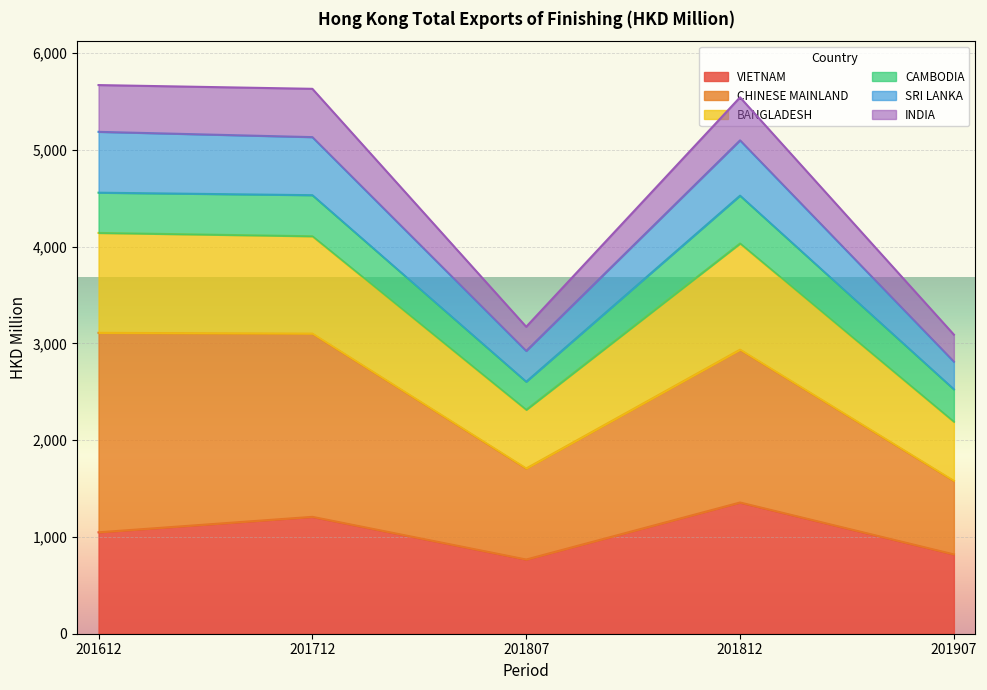

What is the total value across all series at 201812?

5544.4